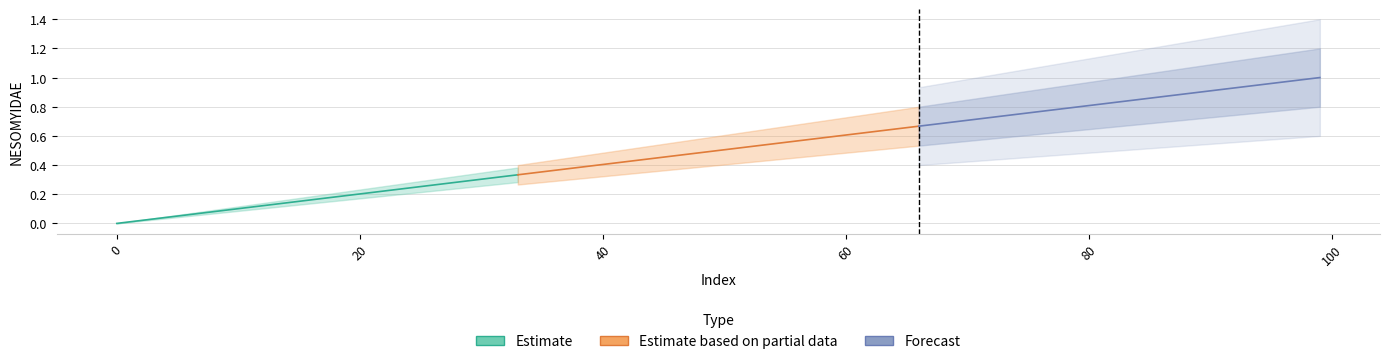

Rank the series by their average value, from lowest to highest.

Estimate, Estimate based on partial data, Forecast